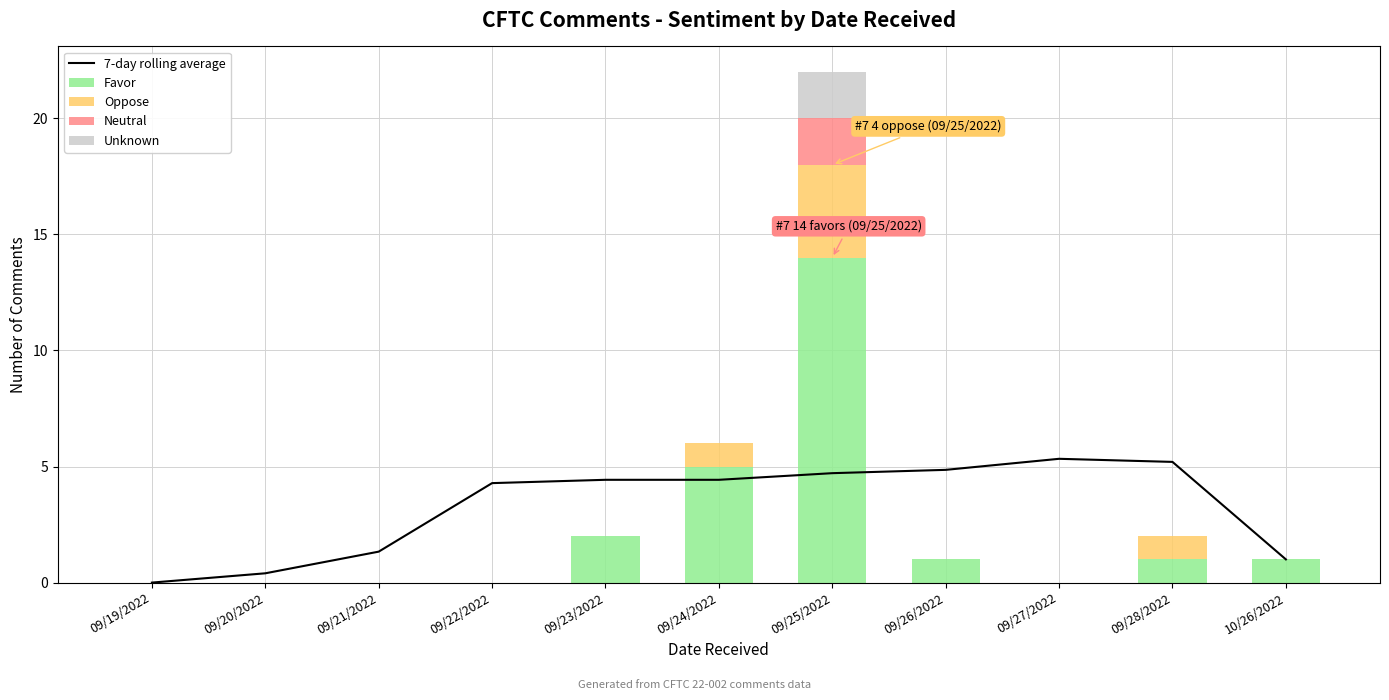

Count the number of data series in this chart.

5